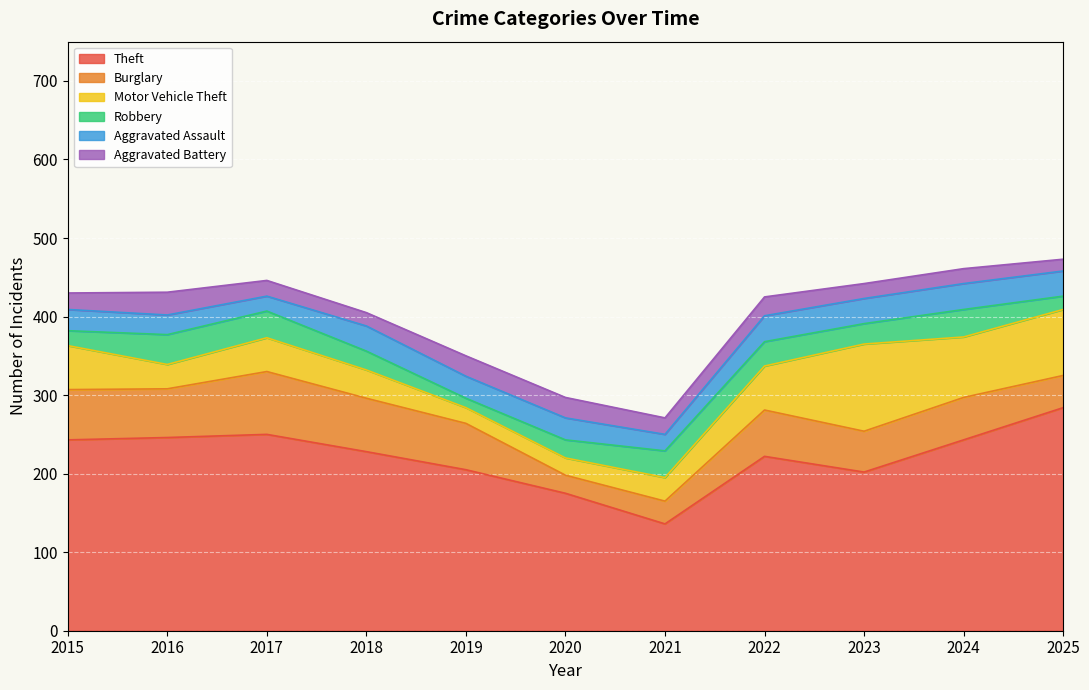

At which category does Robbery reach its first local peak?

2016